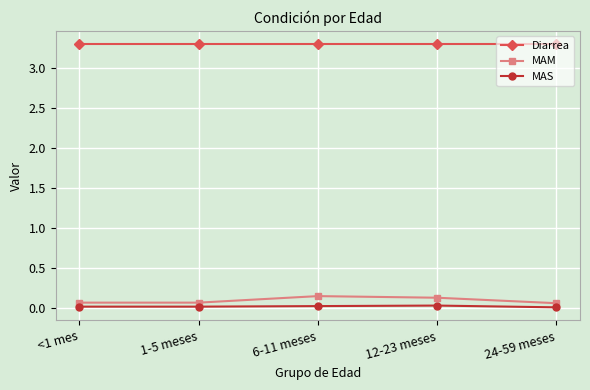

How many interior local peaks does the MAM series have?

1